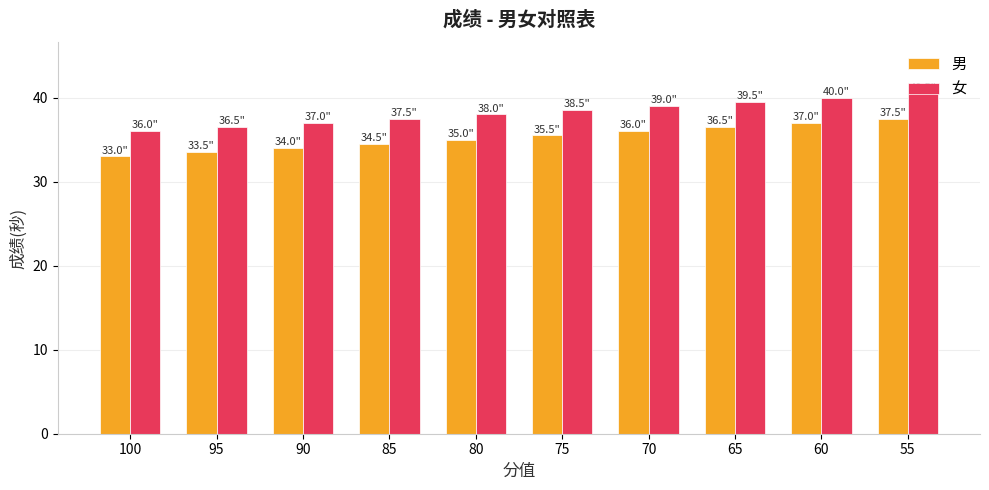

Where is 男 nearest to the value 35?

80